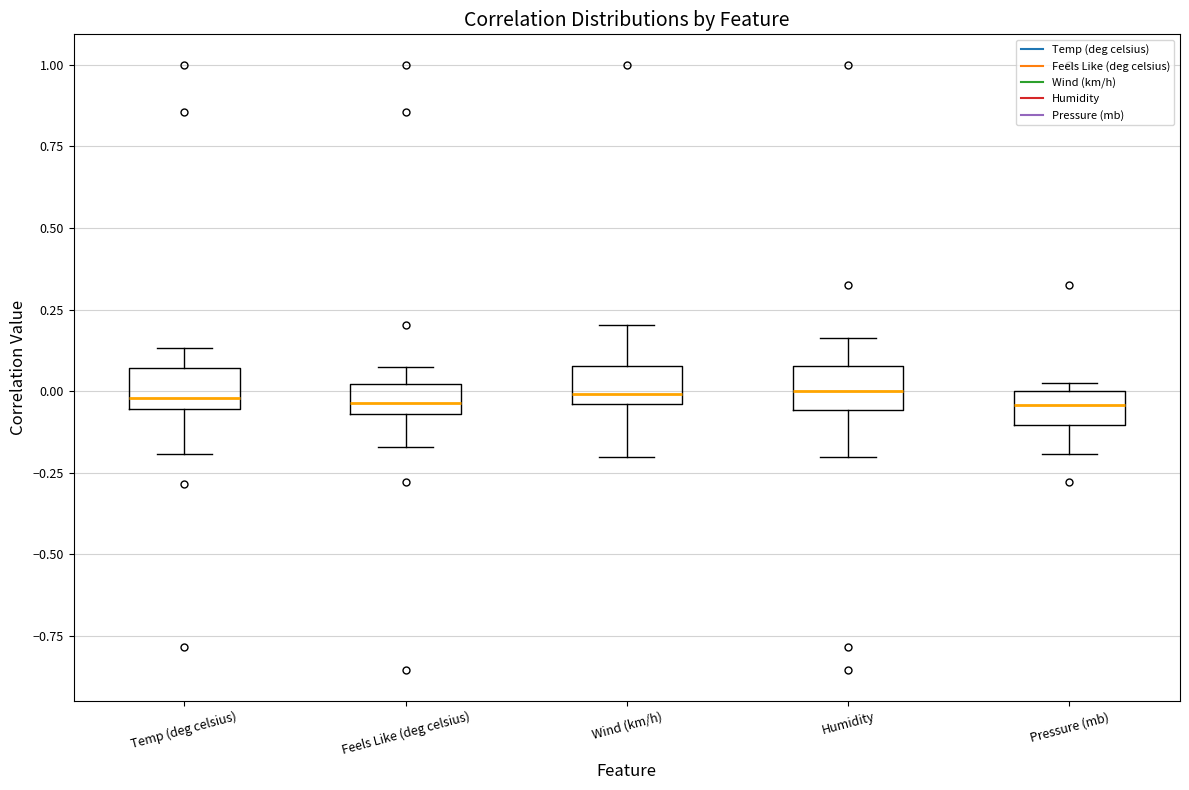

Where is the lower edge of the box for Wind (km/h) on the y-axis? The values are not printed on the chart, so give them approximately, as read against the axis.

-0.05